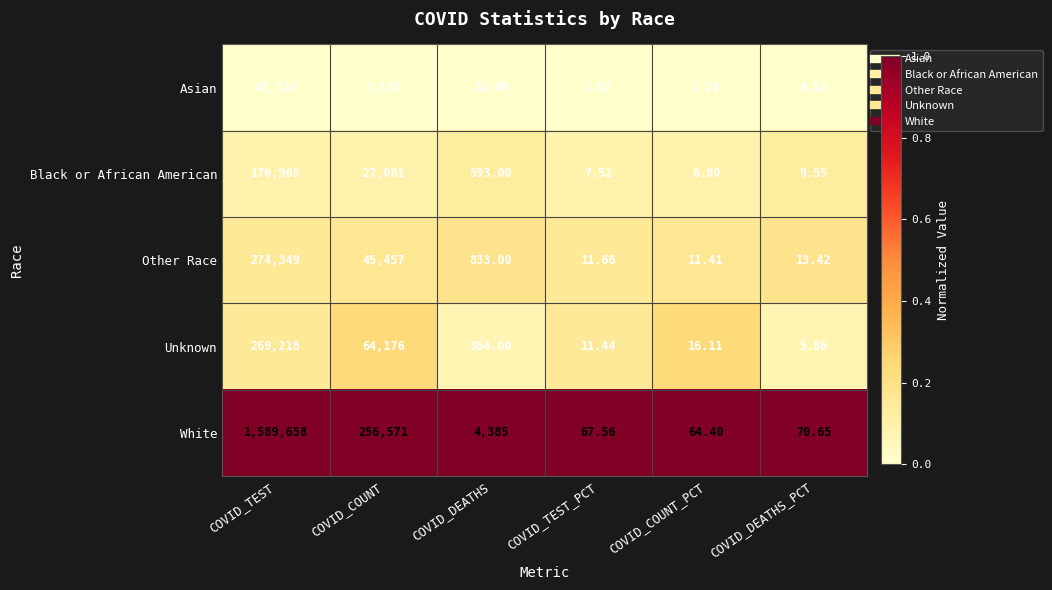

At which label is Unknown closest to 134611?

COVID_COUNT